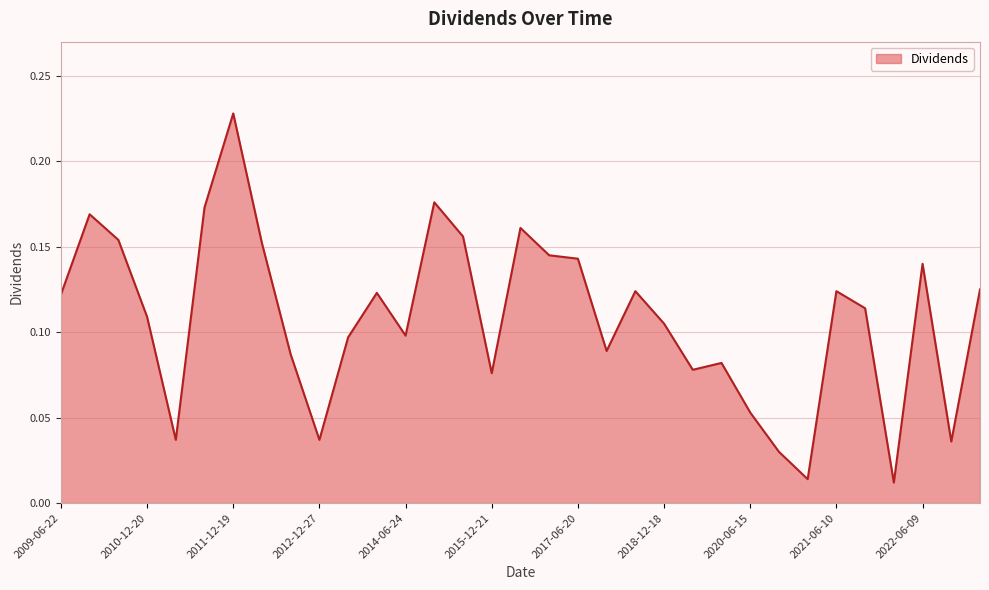

What is the maximum value shown in the chart?

0.2